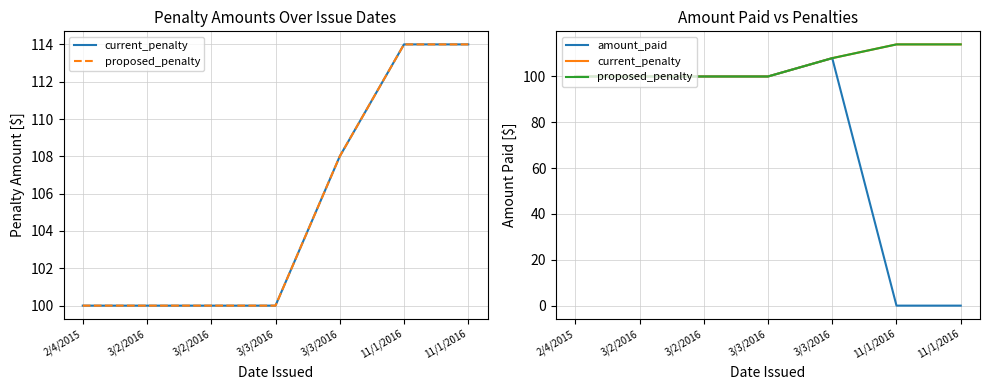

What is the sum of all current_penalty values?

736